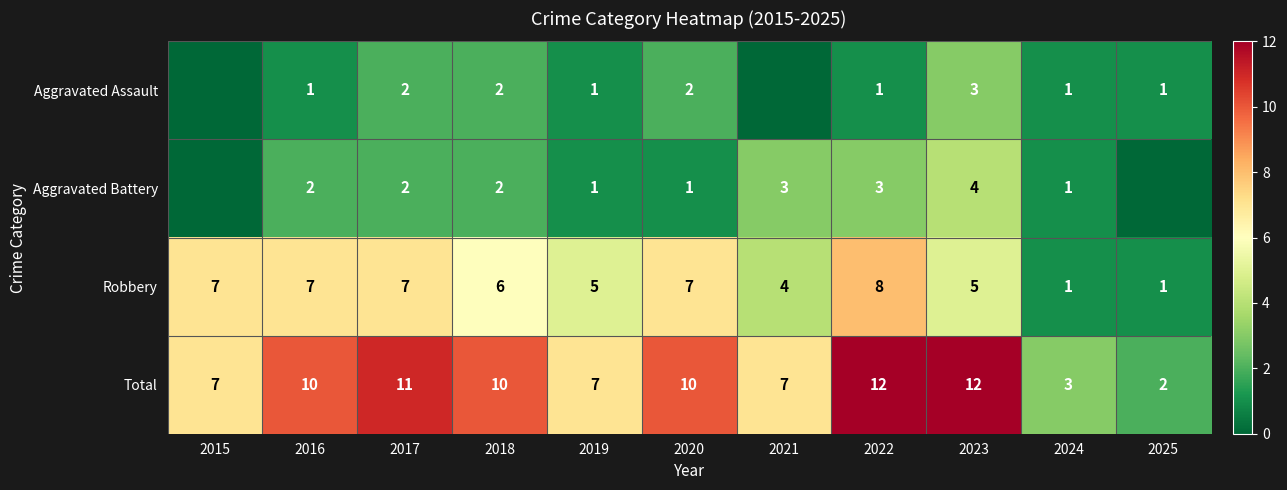

How many data points does each series have?

11